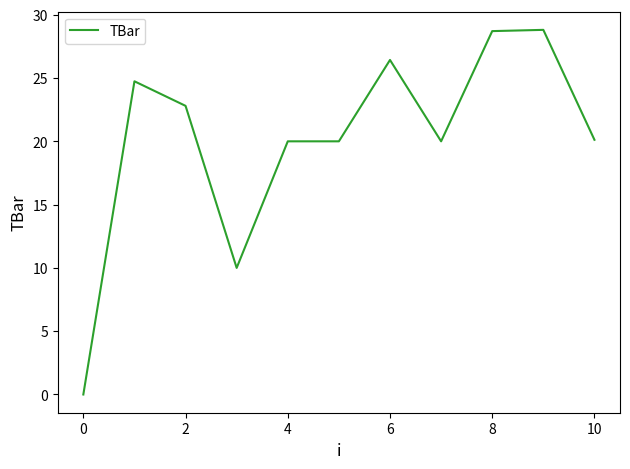

What is the maximum value shown in the chart?

28.8